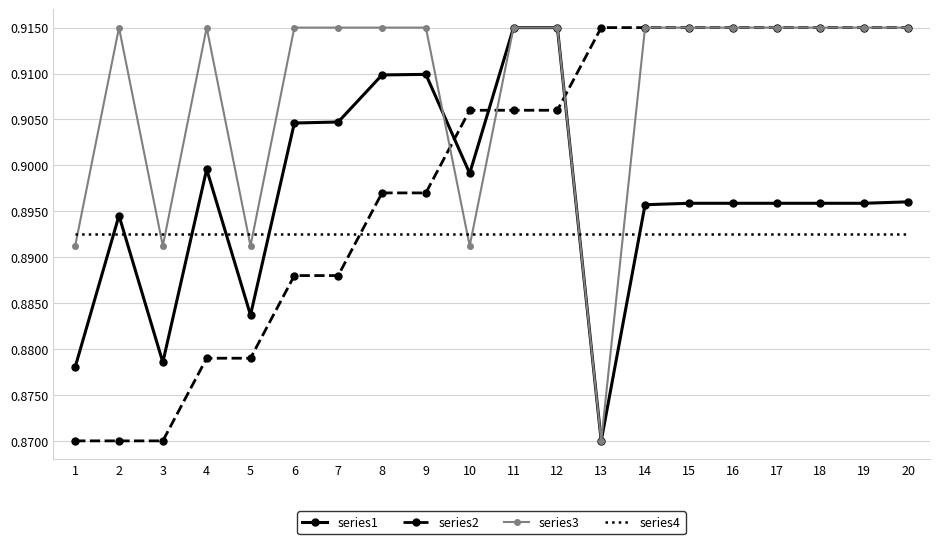

What is the sum of the series3 values at 7 and 16?

1.8